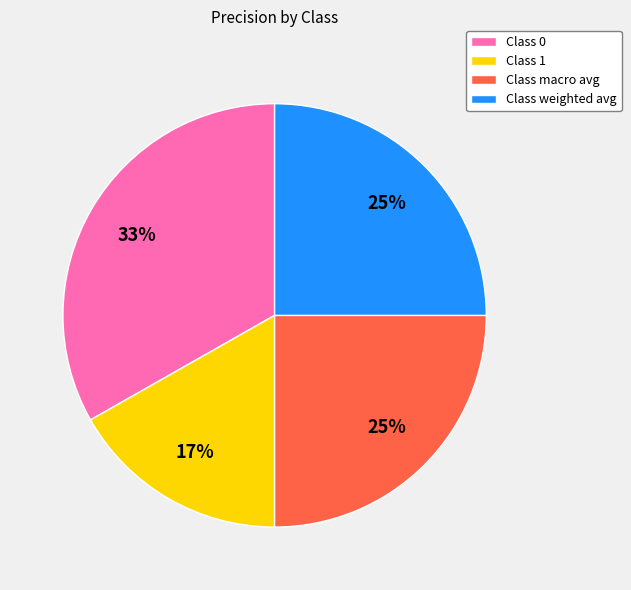

The Class weighted avg slice represents 25% of the pie. True or false?

True